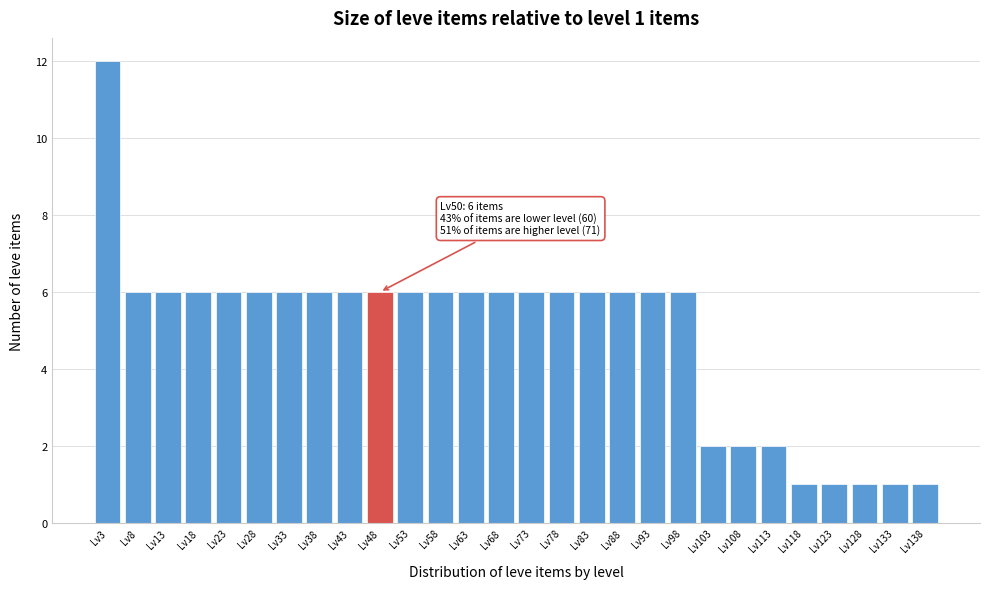

Which range on the x-axis has the tallest bar?

1 to 6